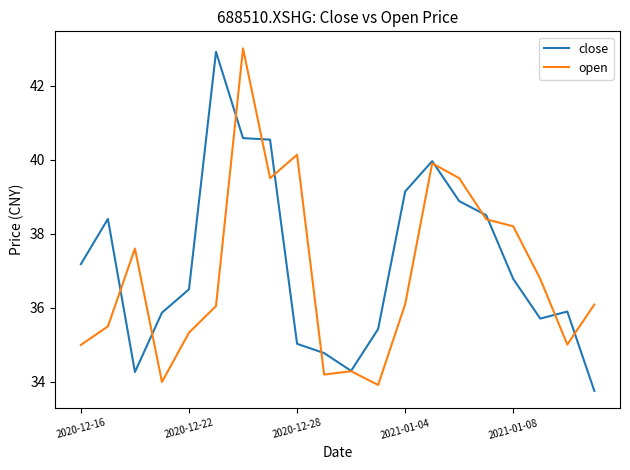

What is the minimum value shown in the chart?

33.8